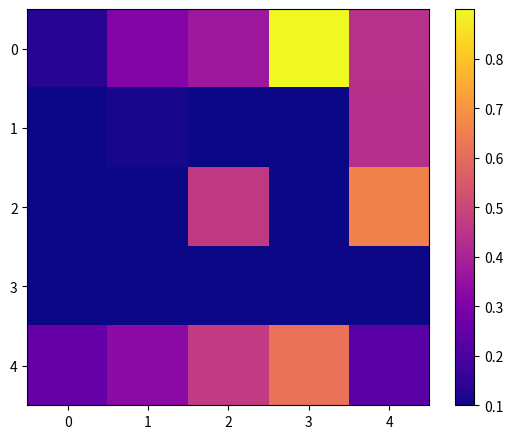

Count the number of data series in this chart.

5